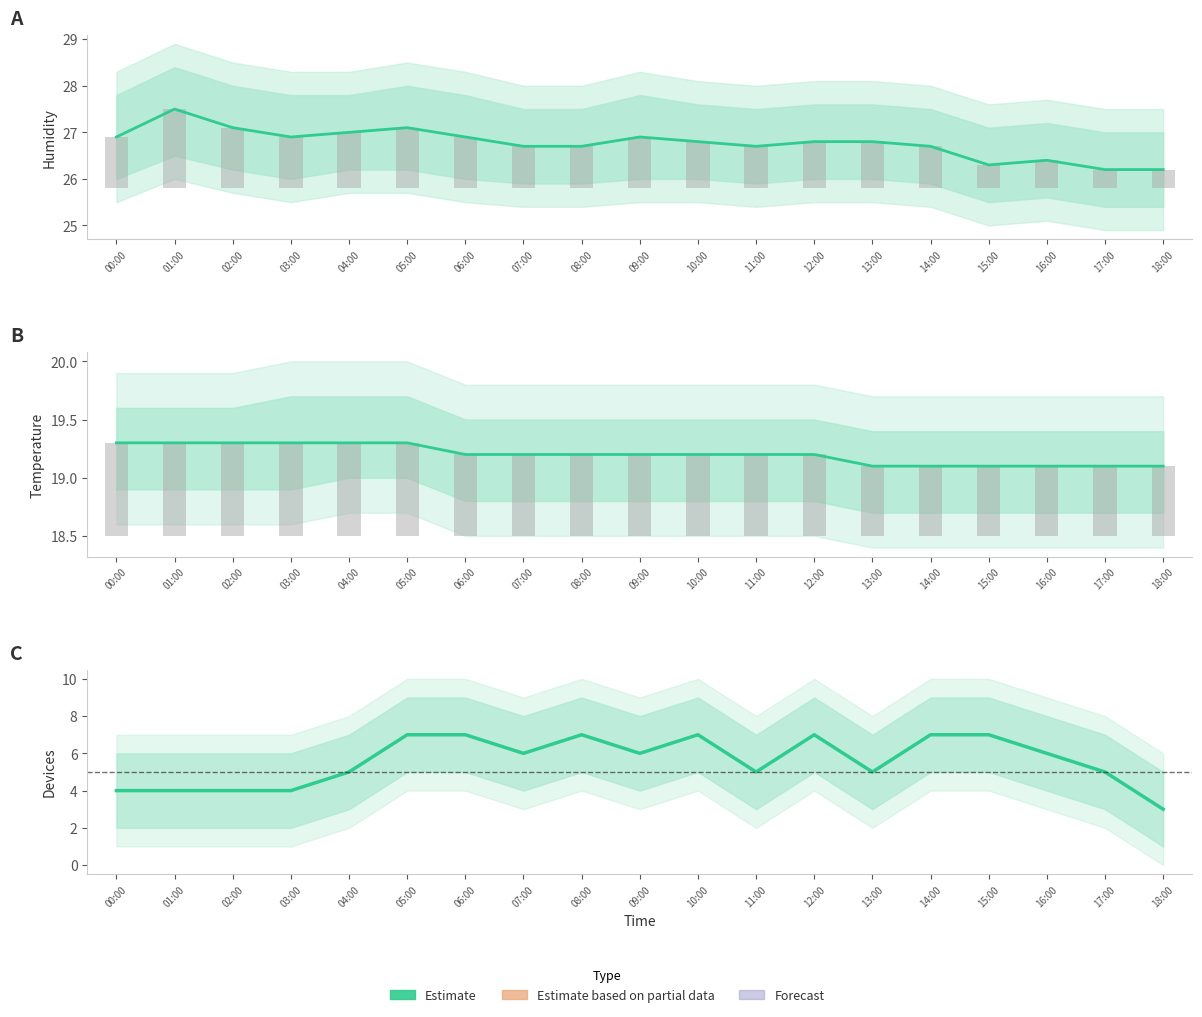

Are the bars horizontal?

No